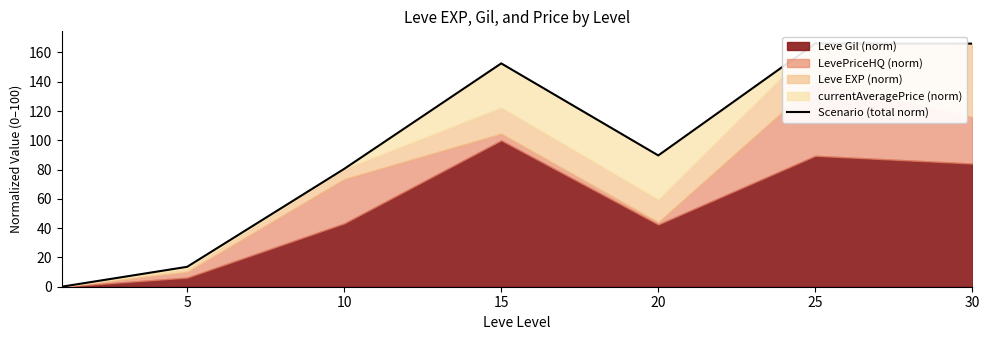

Reading left to right, what are all the values shown in this chart?

0.0	13.6	80.5	152.5	89.7	166.1	166.0